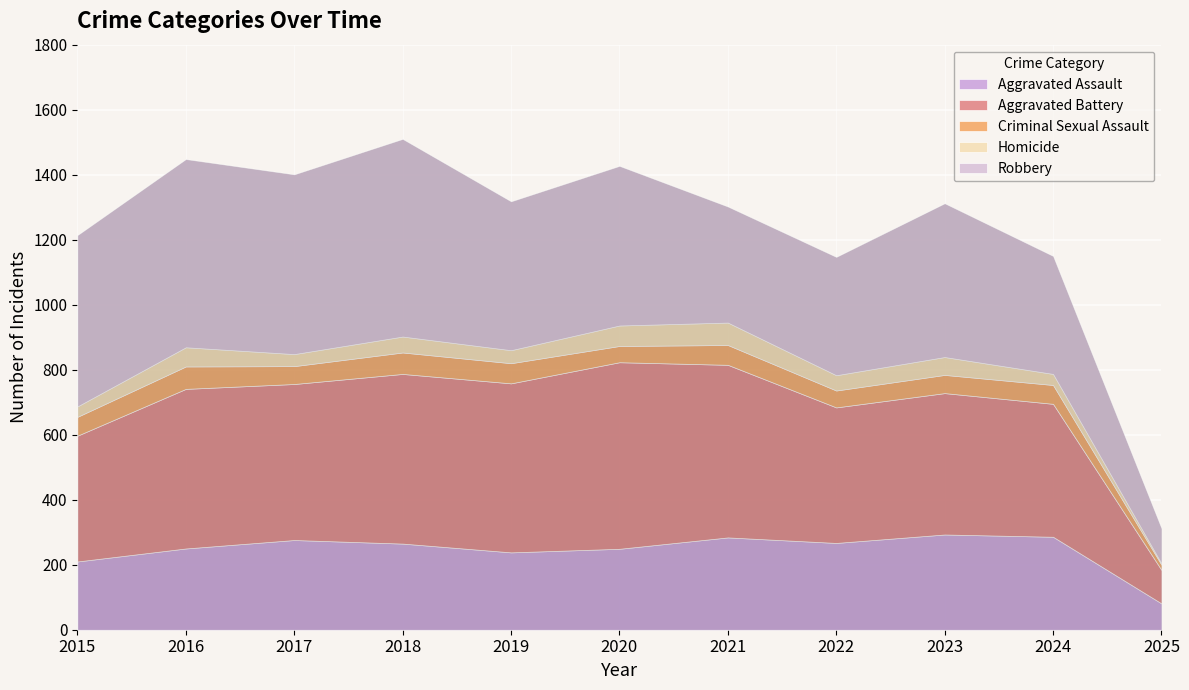

What is the sum of all Homicide values?

489